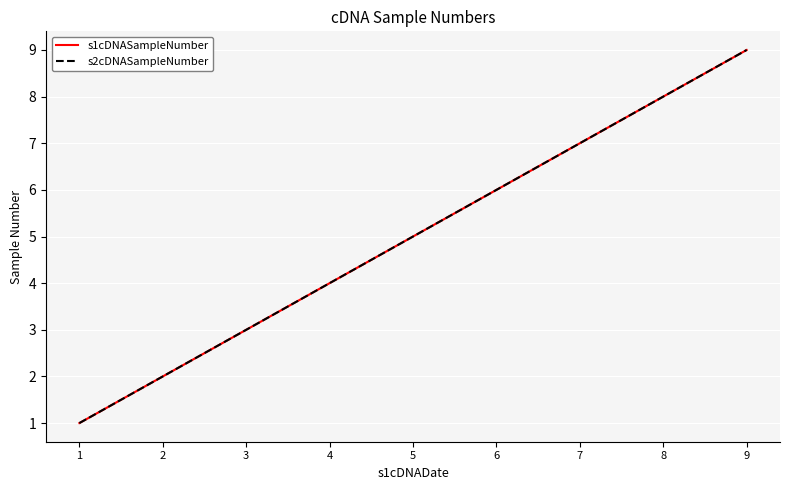

Does the chart display data point markers on the line(s)?

No